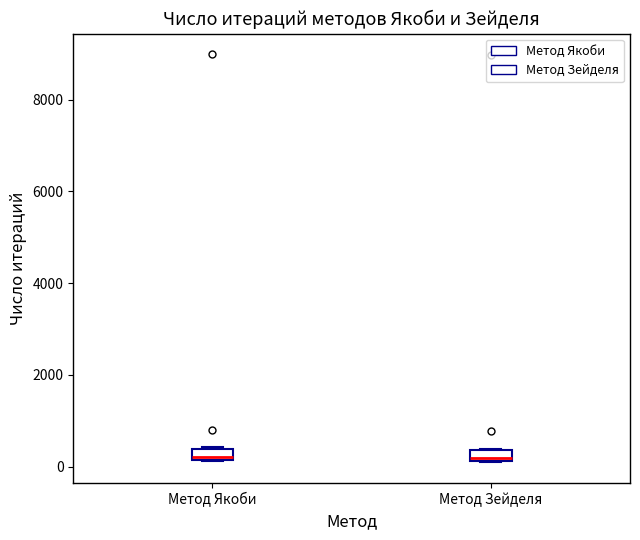

Where is the lower edge of the box for Метод Якоби on the y-axis? The values are not printed on the chart, so give them approximately, as read against the axis.

200